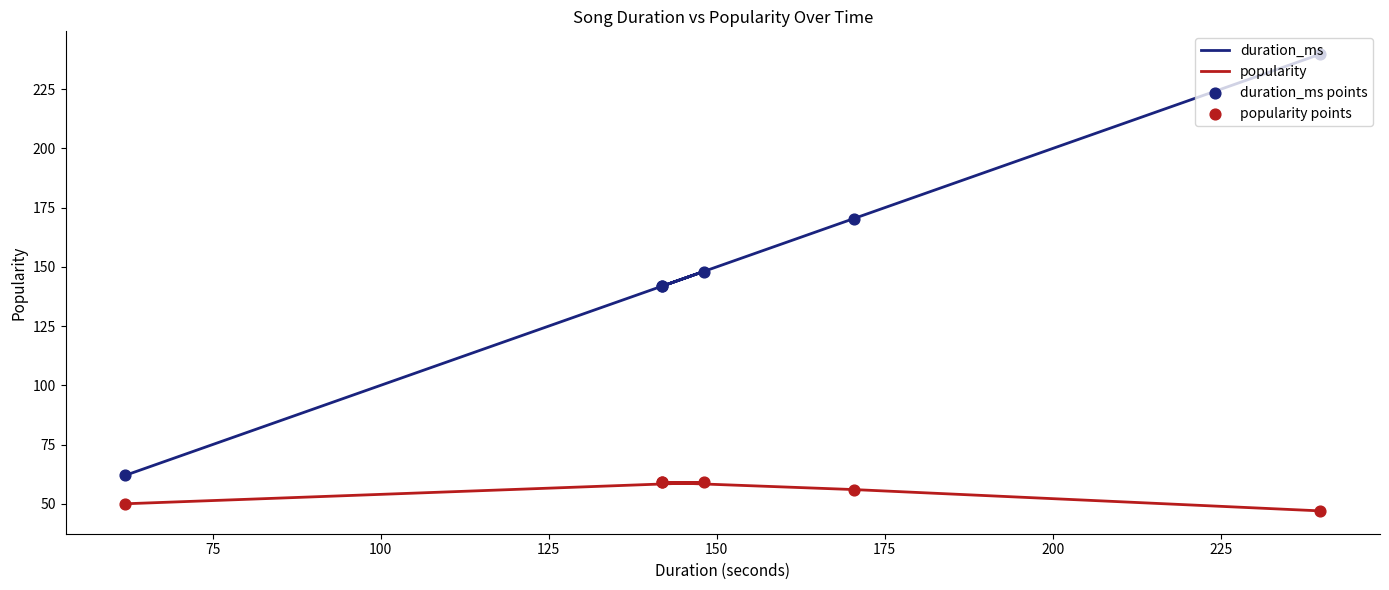

Which series contains the highest Y value?

duration_ms